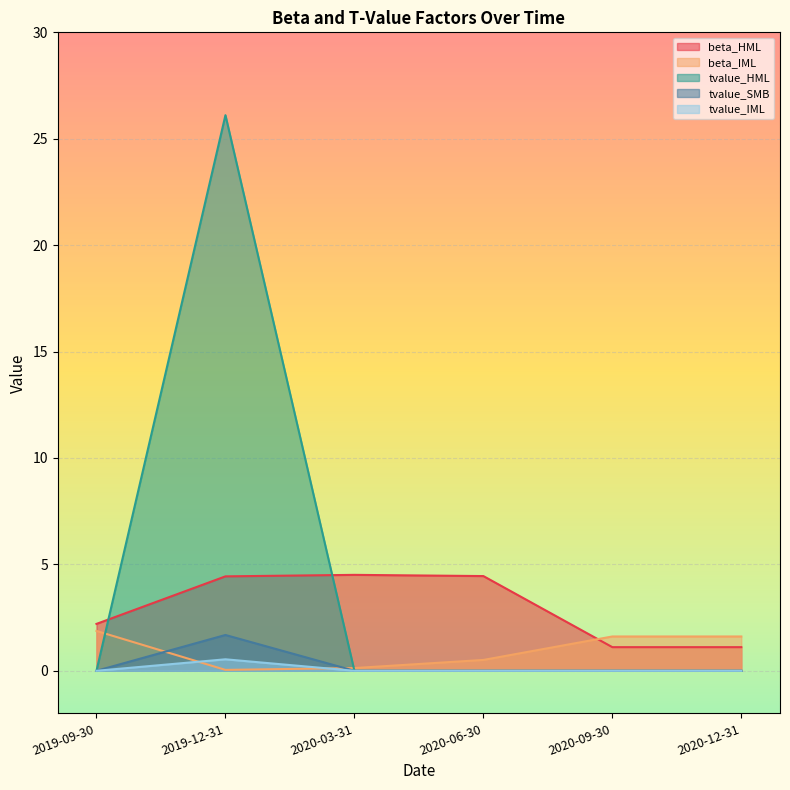

True or false: tvalue_IML and beta_HML cross at least once.

False